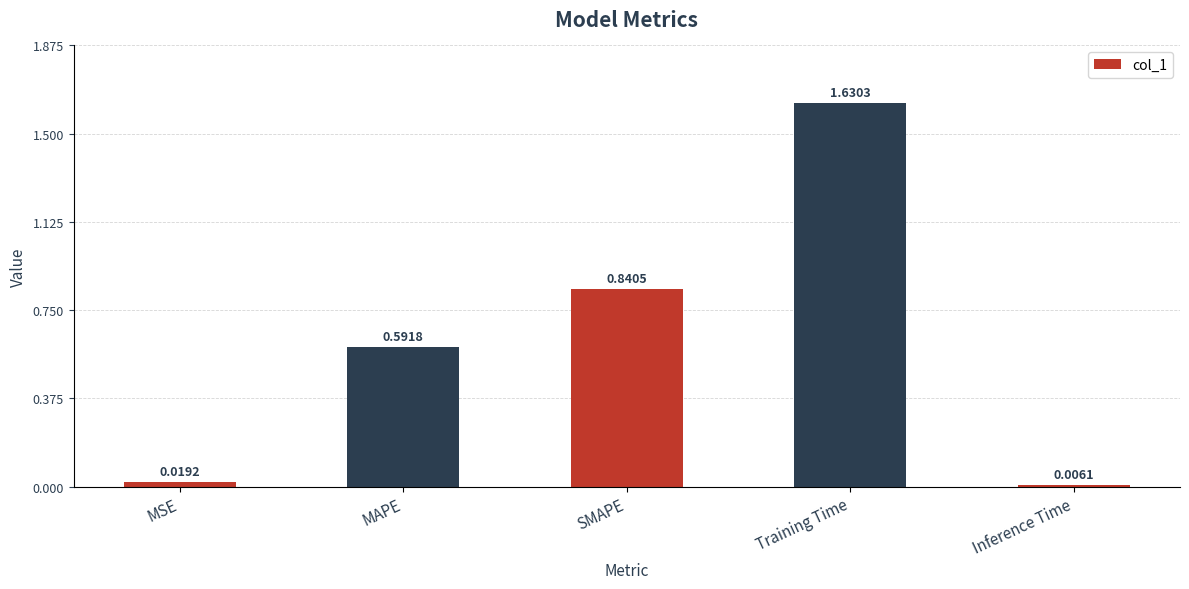

What is the label of the 4th bar from the left?

Training Time